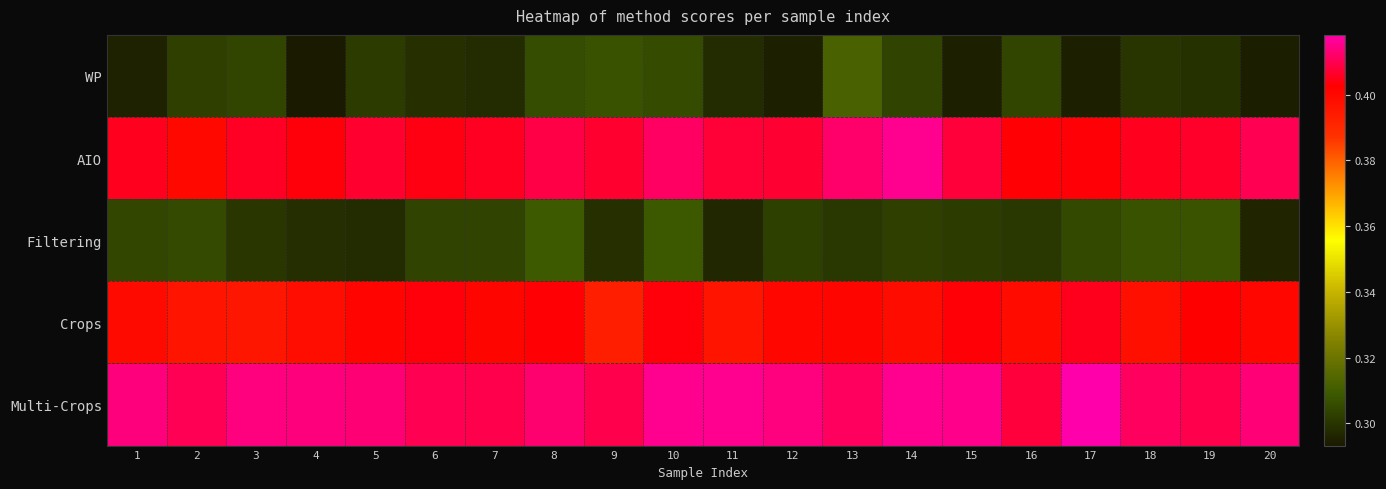

What is the spread (max minus min) of values at 14?

0.1